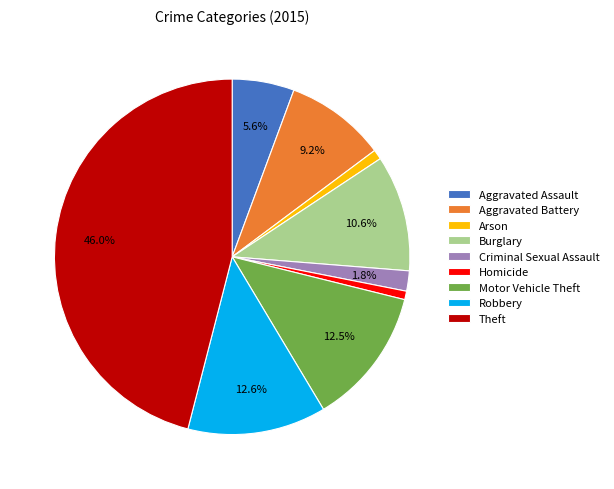

The Aggravated Assault slice represents 6% of the pie. True or false?

True